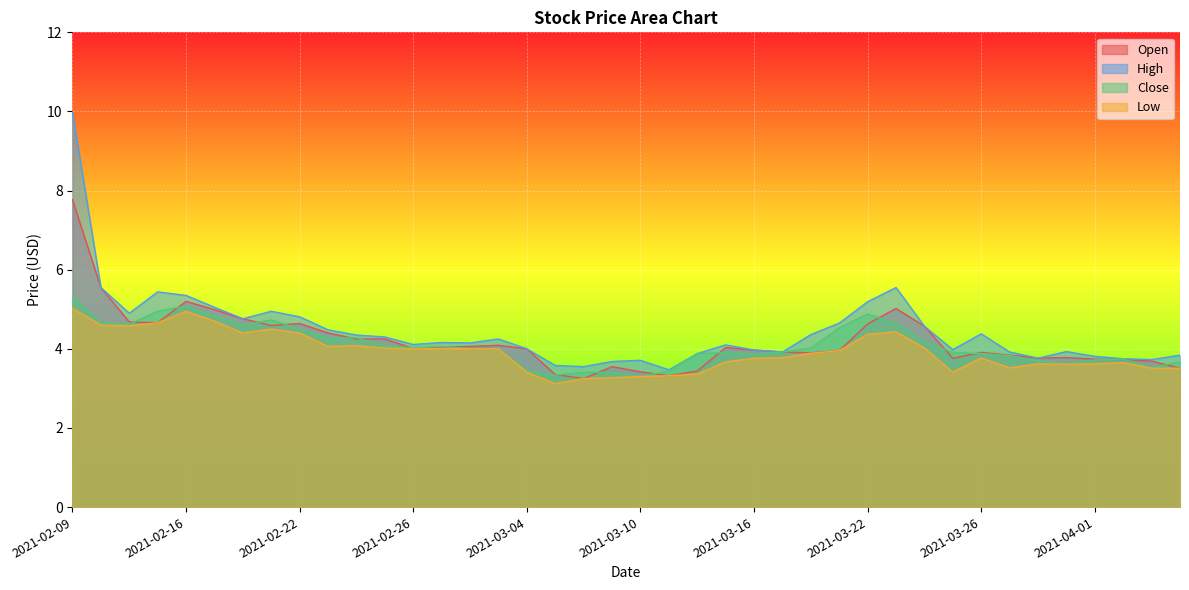

What is the label of the 6th point from the left?

2021-02-17